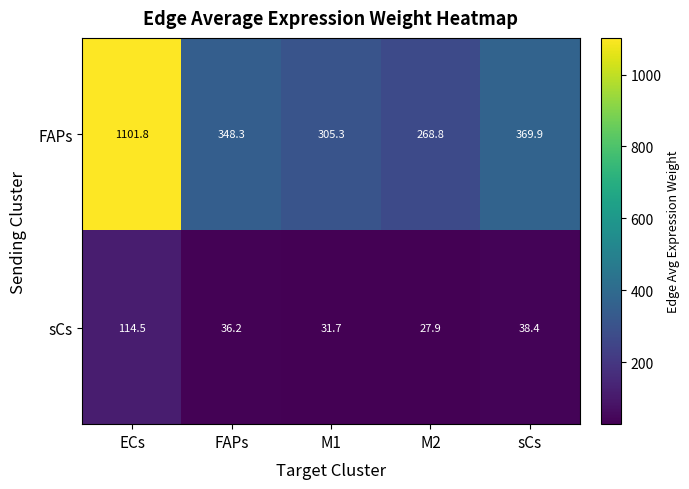

List the series in order of their overall mean, lowest first.

sCs, FAPs